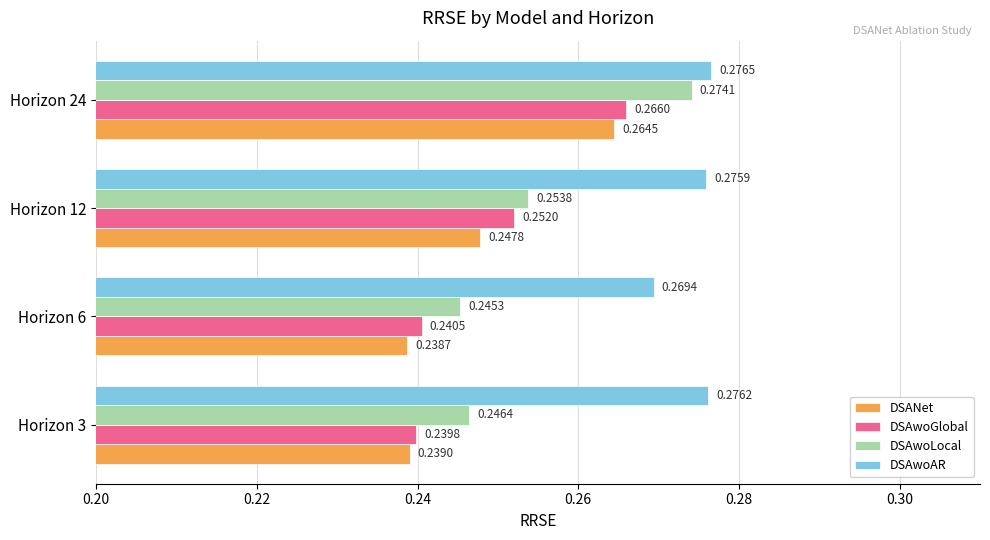

List the series in order of their peak value, highest first.

DSAwoAR, DSAwoLocal, DSAwoGlobal, DSANet